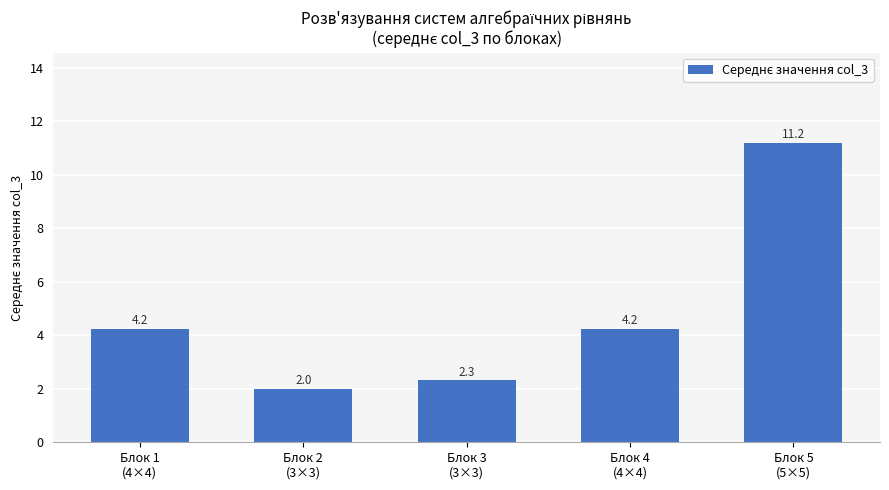

What is the ratio of the value at Блок 4
(4×4) to the value at Блок 5
(5×5)?

0.4